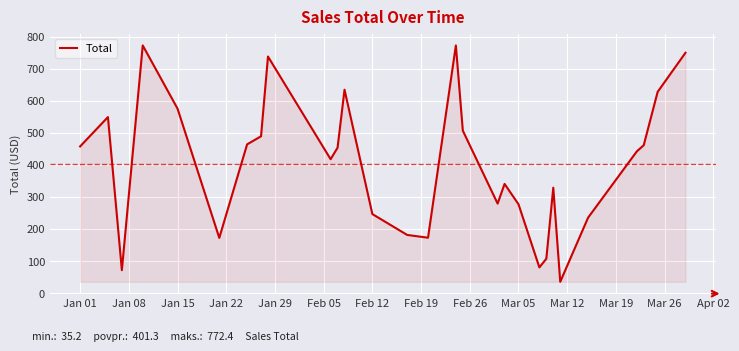

What is the difference between the maximum and minimum values?

737.2